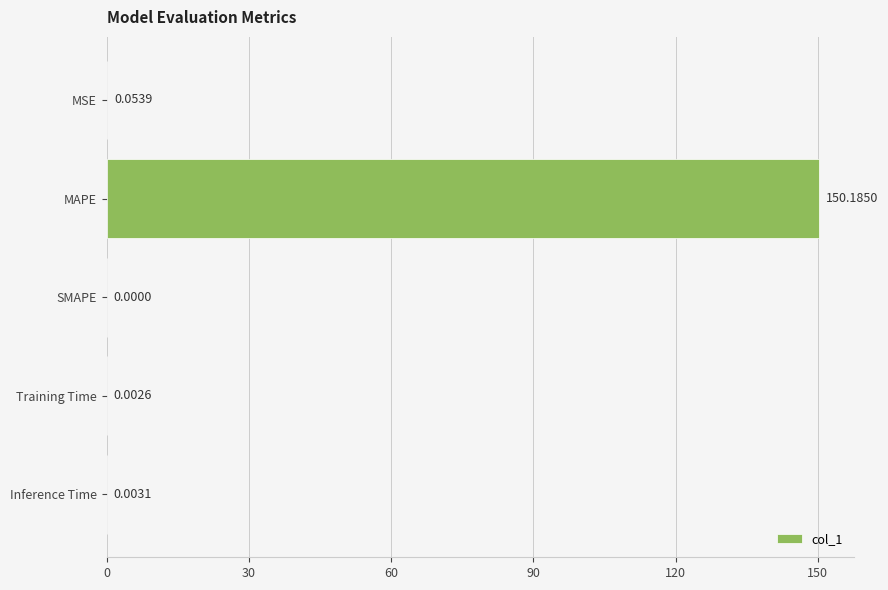

At which category does the chart reach its peak across all series?

MAPE